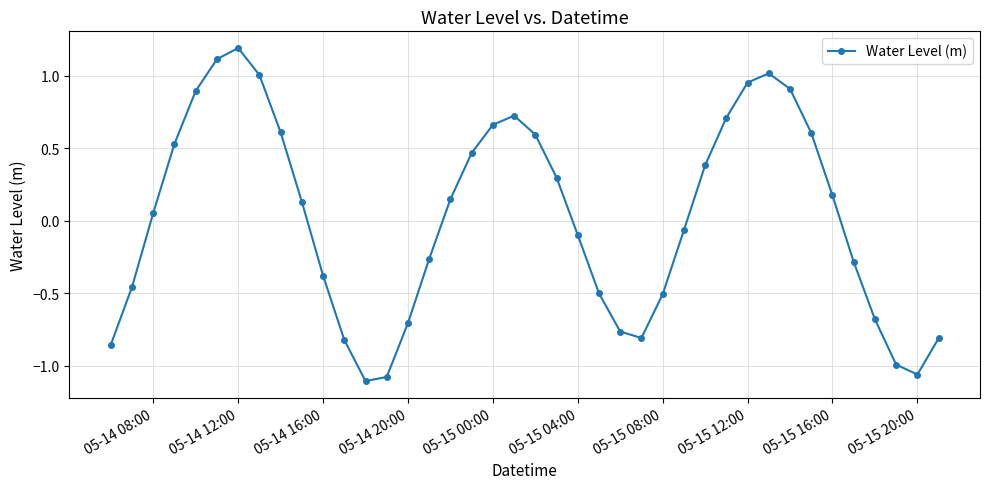

What is the difference between the second highest and second lowest values?

2.2